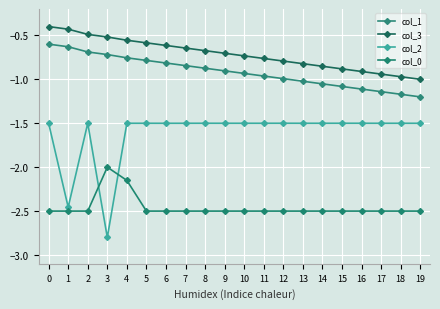

Which series changed the most between 13 and 14?

col_3